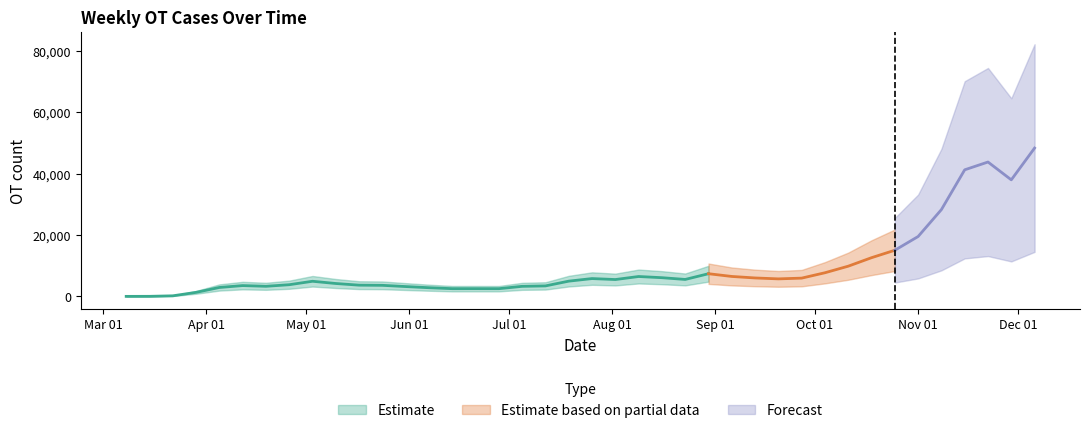

Reading right to left, extract all data points from this chart.

2020-12-06=48305	2020-11-29=37955	2020-11-22=43760	2020-11-15=41223	2020-11-08=28266	2020-11-01=19501	2020-10-25=15025	2020-10-18=12601	2020-10-11=9835	2020-10-04=7696	2020-09-27=5945	2020-09-20=5701	2020-09-13=6000	2020-09-06=6491	2020-08-30=7381	2020-08-23=5517	2020-08-16=6087	2020-08-09=6471	2020-08-02=5485	2020-07-26=5801	2020-07-19=4959	2020-07-12=3411	2020-07-05=3271	2020-06-28=2507	2020-06-21=2514	2020-06-14=2512	2020-06-07=2823	2020-05-31=3198	2020-05-24=3598	2020-05-17=3652	2020-05-10=4193	2020-05-03=4921	2020-04-26=3801	2020-04-19=3283	2020-04-12=3517	2020-04-05=2898	2020-03-29=1309	2020-03-22=184	2020-03-15=18	2020-03-08=2